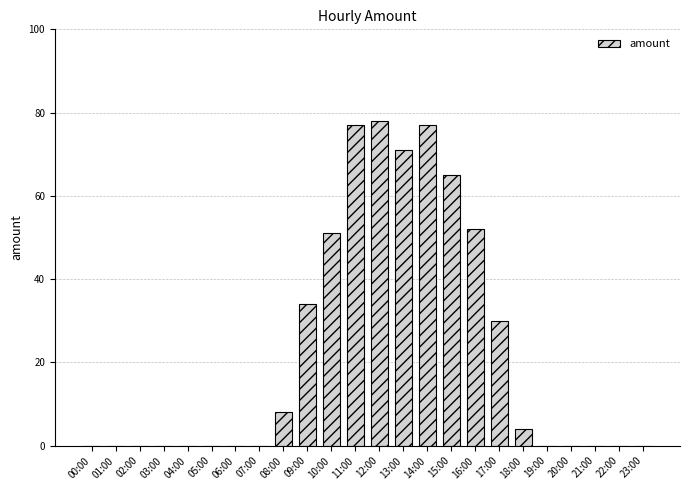

Between 08:00 and 05:00, which is larger?

08:00